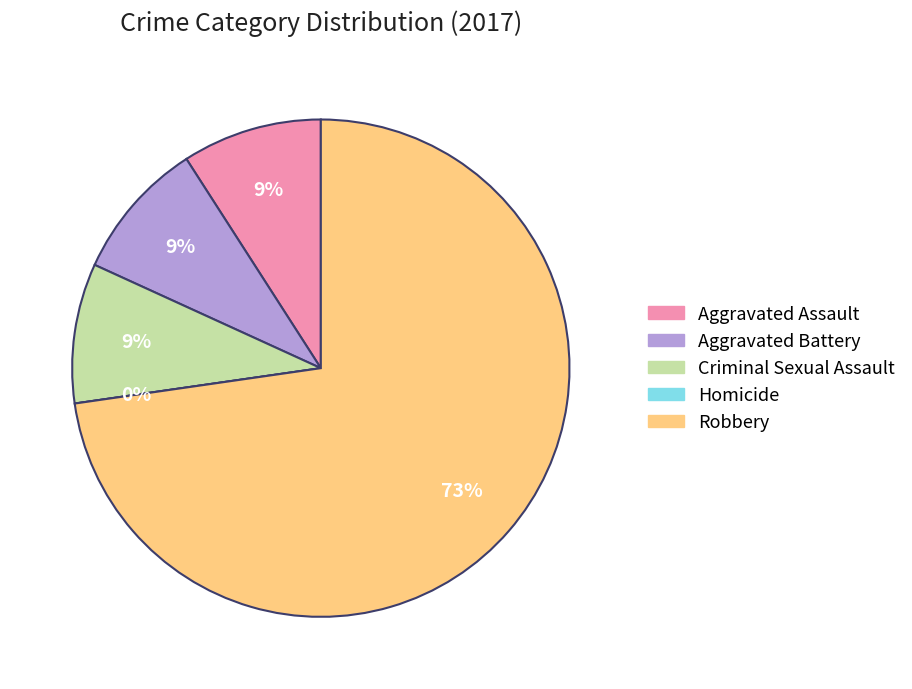

What is the smallest slice in the pie chart?

Homicide